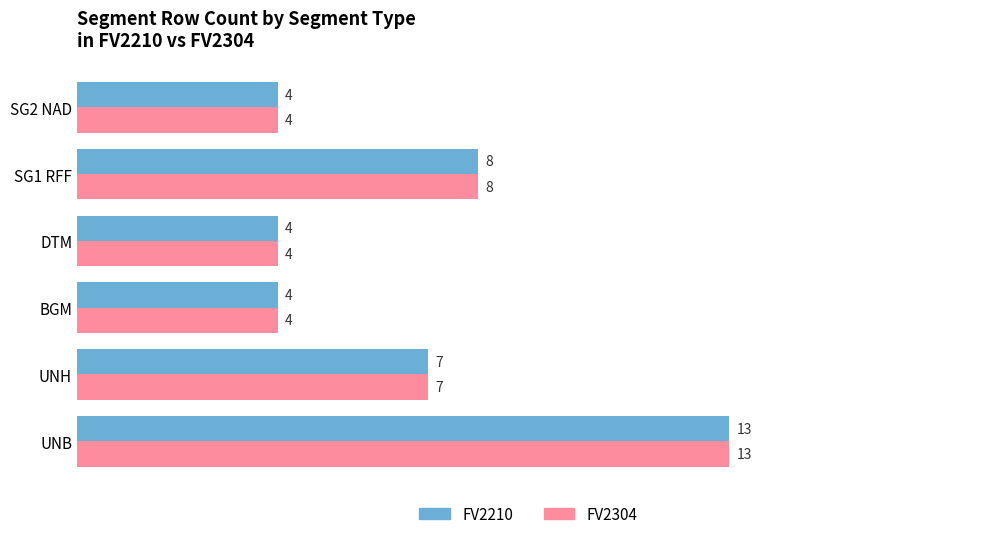

The FV2210 series shows 4 at UNB. True or false?

False